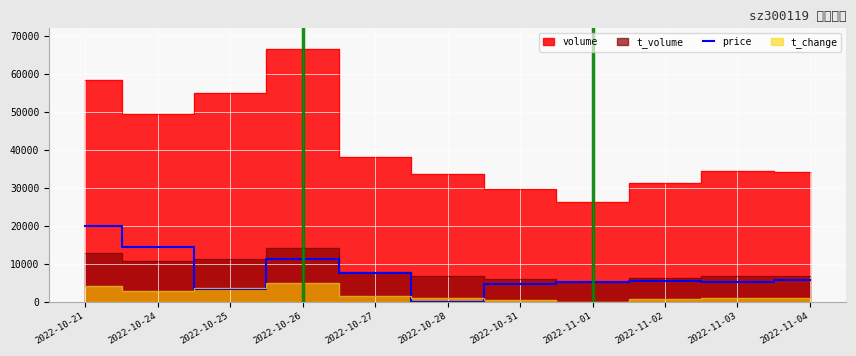

At which label does price reach its peak?

2022-10-21